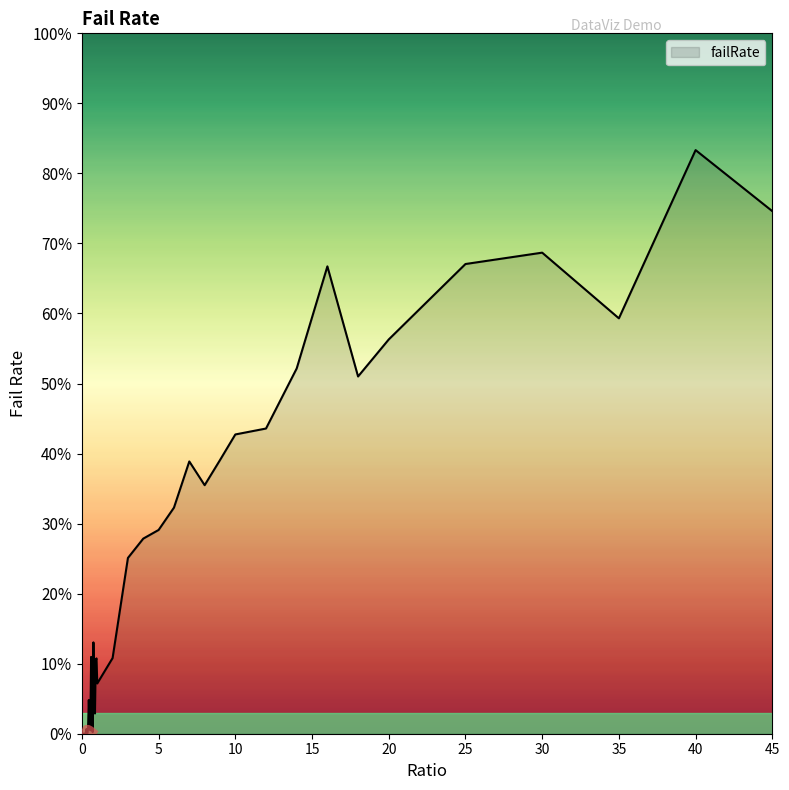

What is the greatest value displayed?

0.8